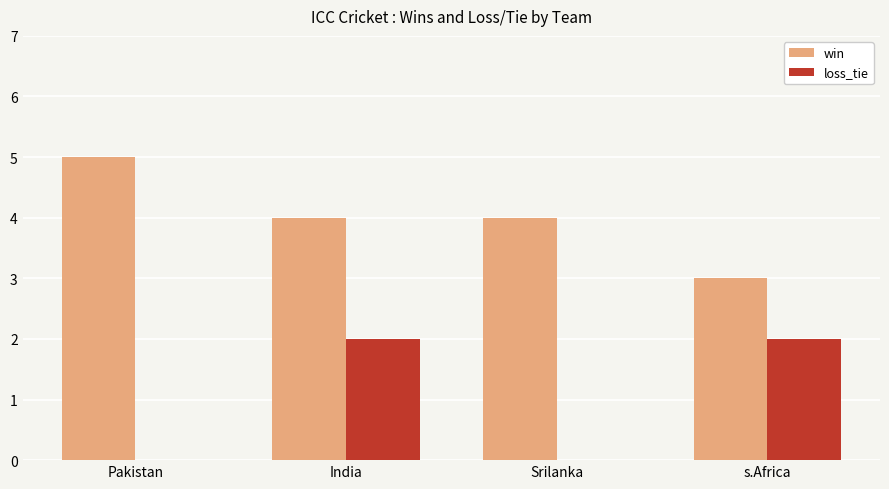

What is the approximate value of win at India?

4